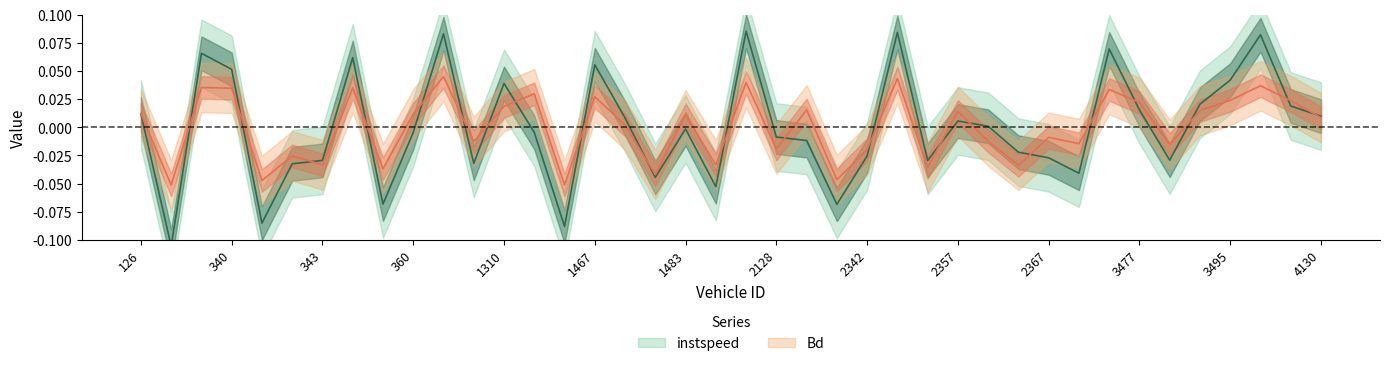

Where is the first local minimum for instspeed?

130.0